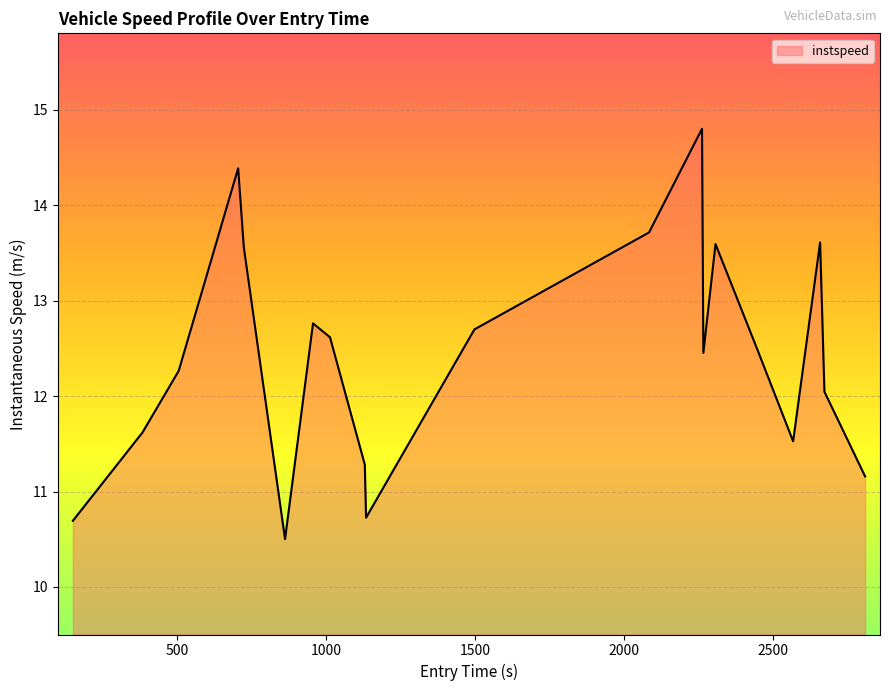

What is the average value?

12.4